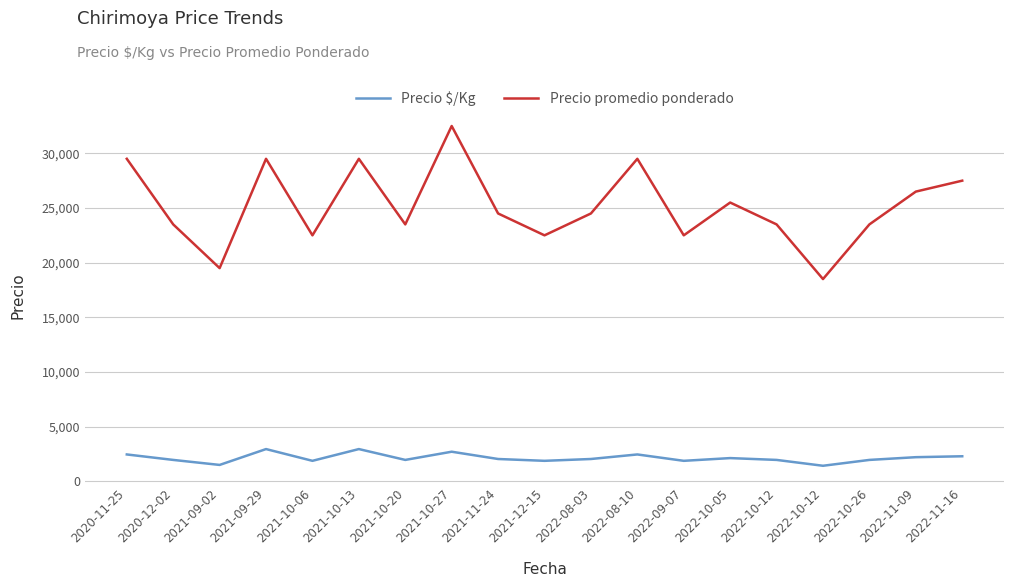

At how many categories does at least one series exceed 4946?

19